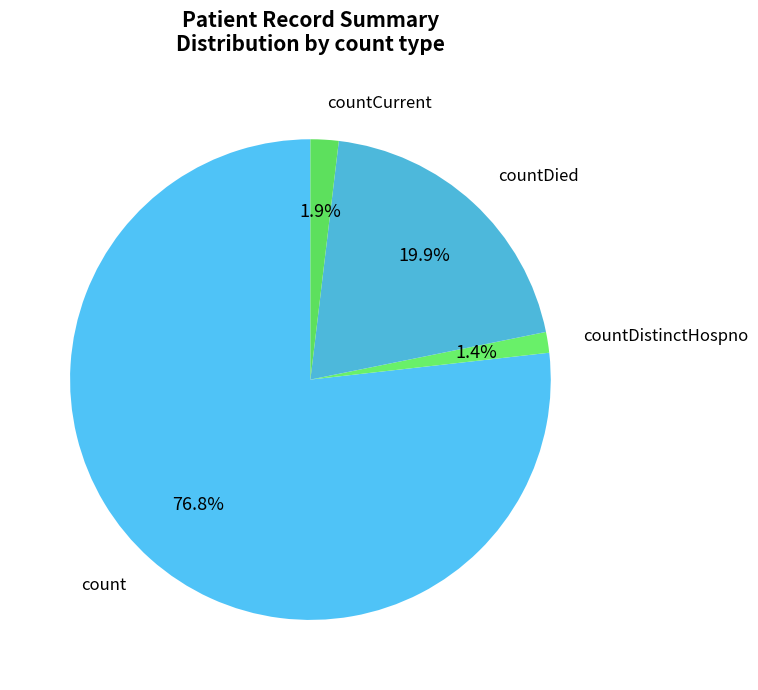

Between countDistinctHospno and countDied, which is larger?

countDied